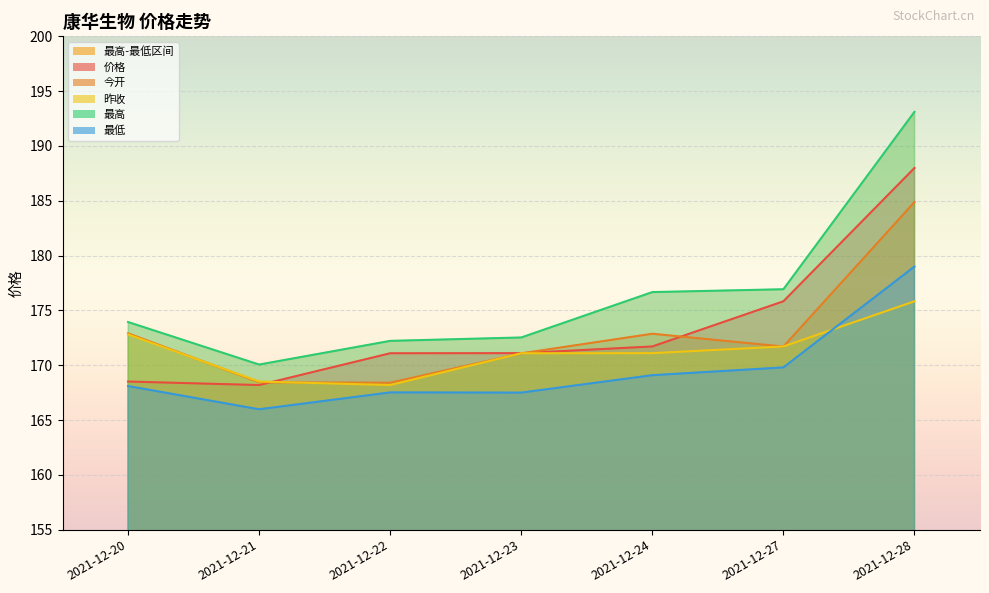

Reading left to right, list all the values displayed in this chart.

价格: 168.5	168.2	171.1	171.1	171.7	175.8	188.0
今开: 172.9	168.4	168.4	171.1	172.9	171.7	184.9
昨收: 172.8	168.5	168.2	171.1	171.1	171.7	175.8
最高: 173.9	170.1	172.2	172.5	176.7	176.9	193.1
最低: 168.1	166.0	167.5	167.5	169.1	169.8	179.0